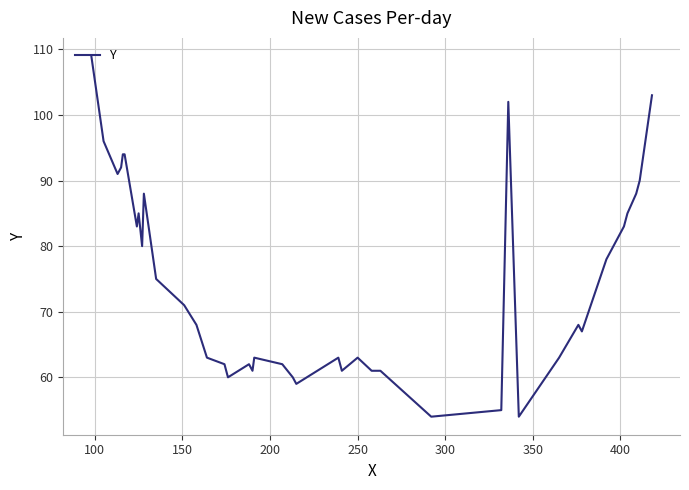

What is the greatest value displayed?

109